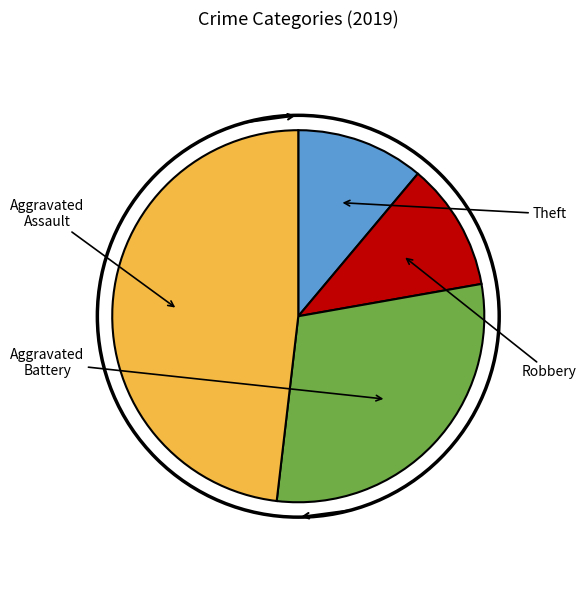

Does any single category account for the majority?

No